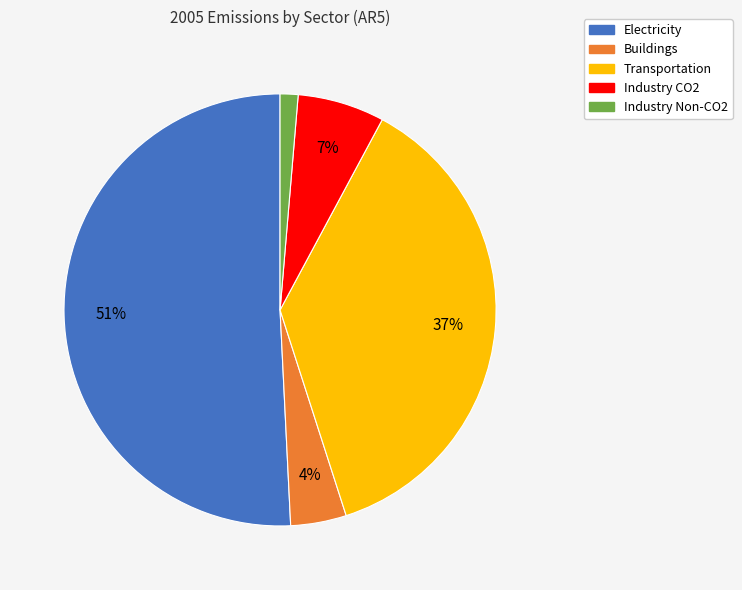

Is the sum of Industry Non-CO2 and Industry CO2 greater than half?

No